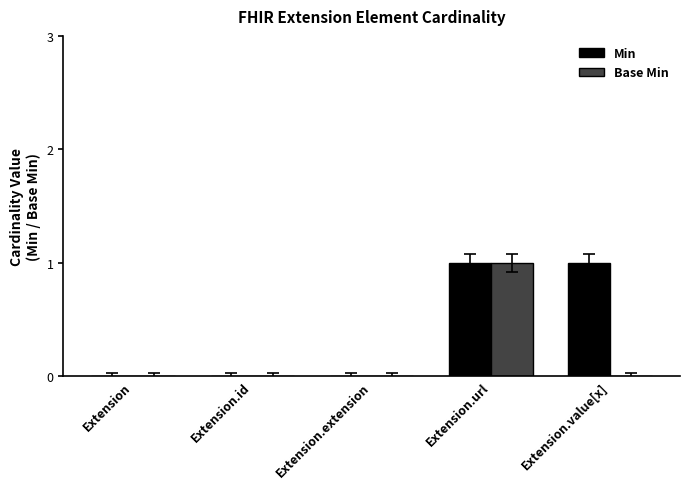

Reading left to right, what are all the values shown in this chart?

Min: 0	0	0	1	1
Base Min: 0	0	0	1	0